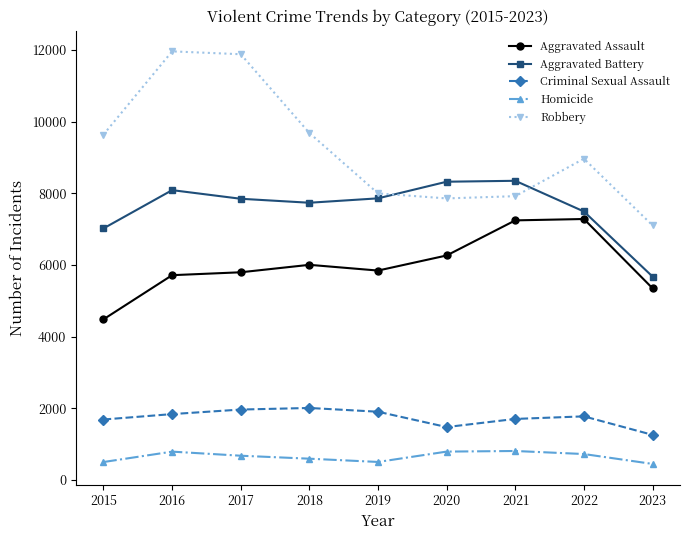

What are all the series names shown in the legend?

Aggravated Assault, Aggravated Battery, Criminal Sexual Assault, Homicide, Robbery